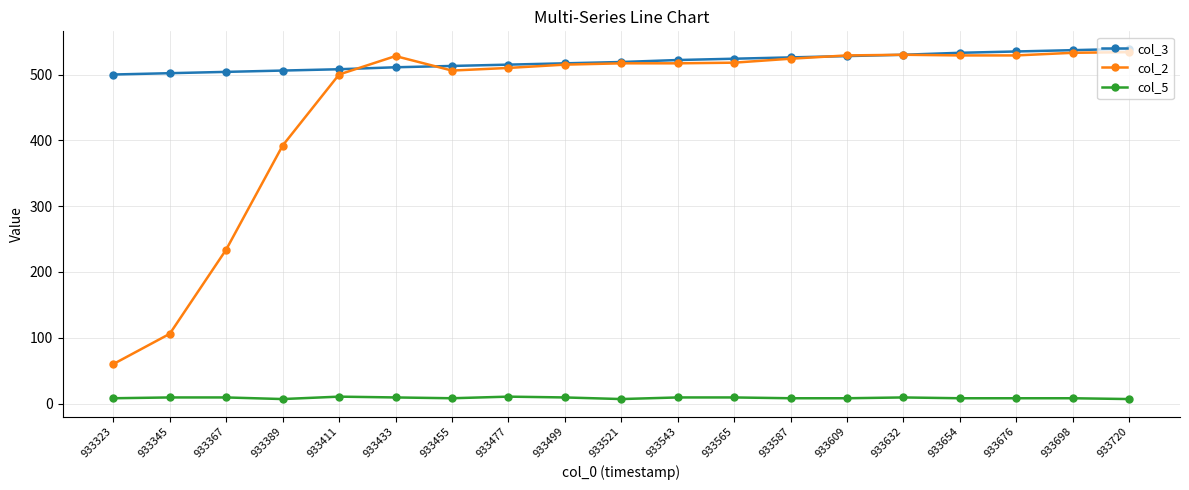

How many series are shown in this chart?

3